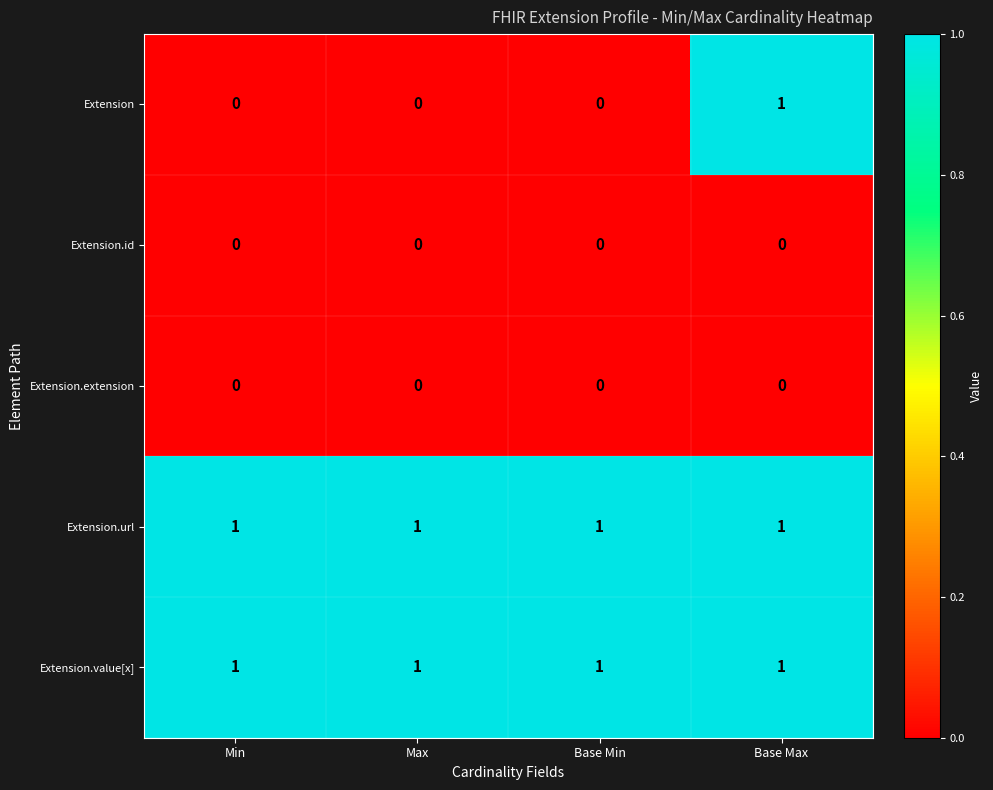

True or false: Extension.url has a value of 1 at Min.

True